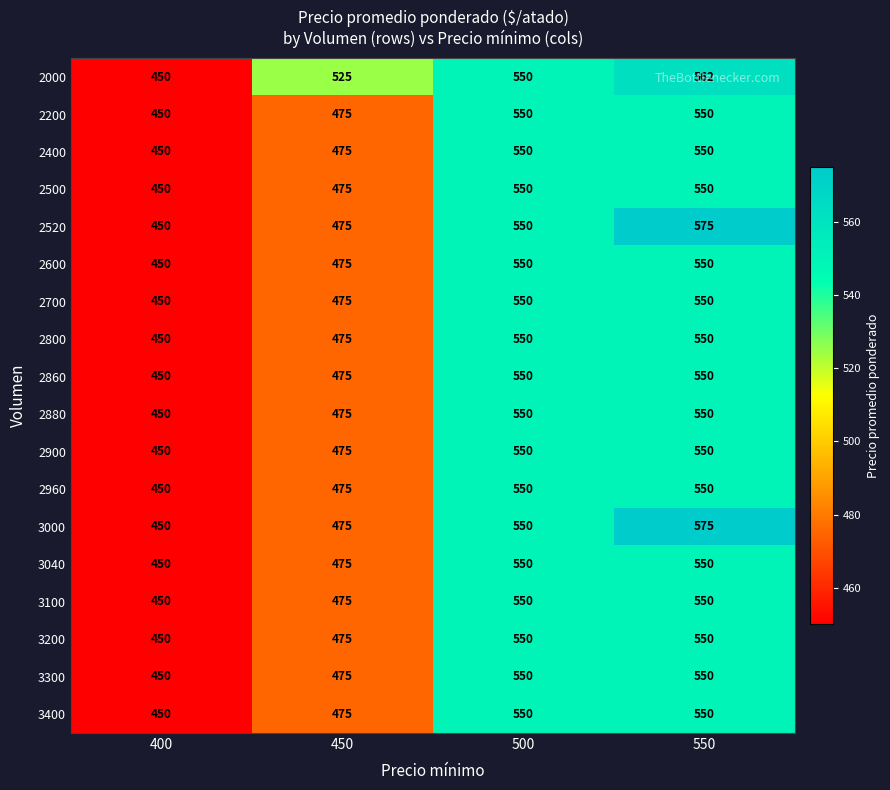

Between 400 and 450, which series saw the biggest shift?

2000